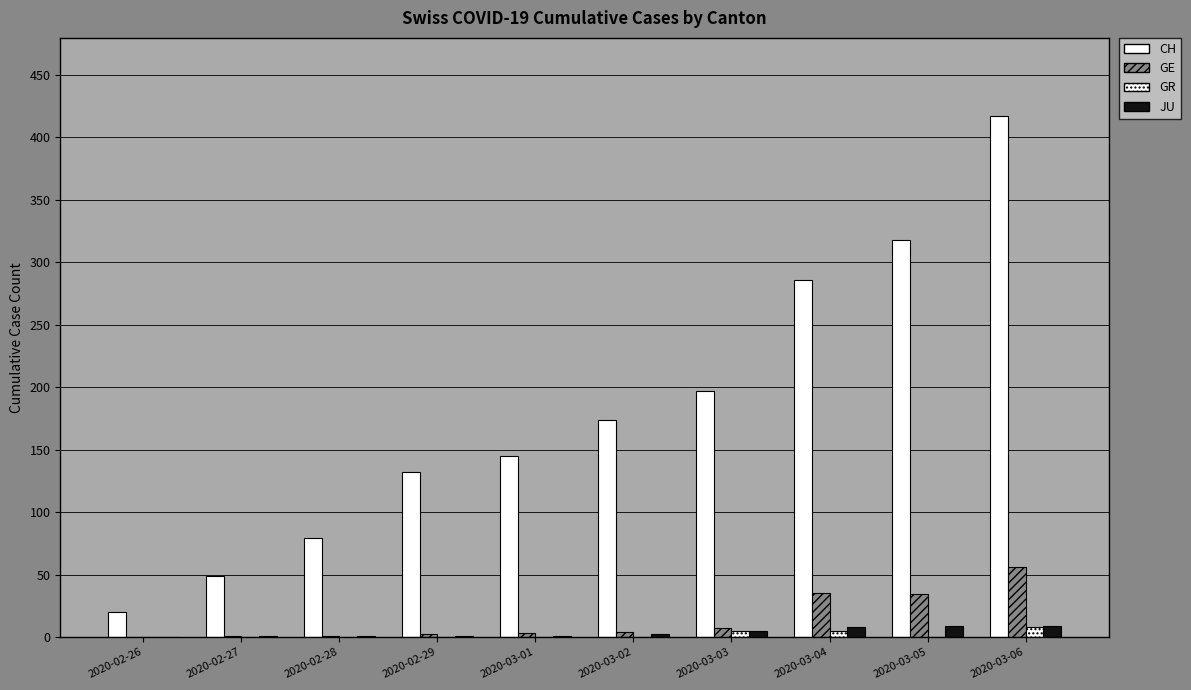

True or false: CH has a value of 107 at 2020-03-02.

False